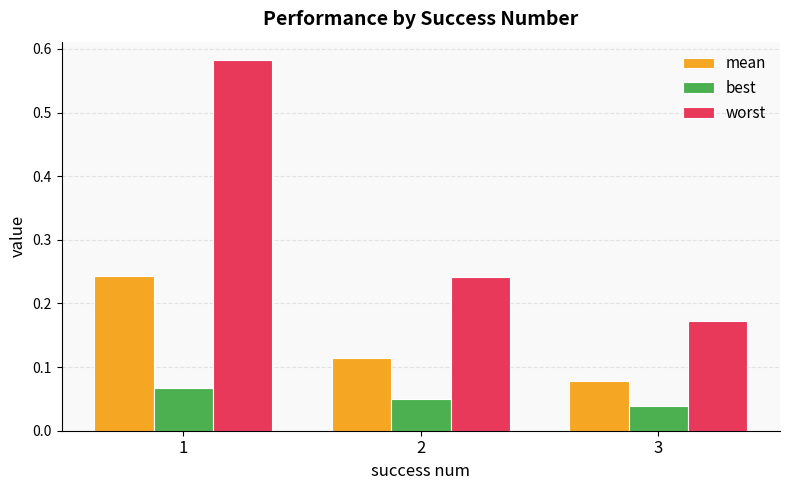

At which category is the sum across all series the highest?

1